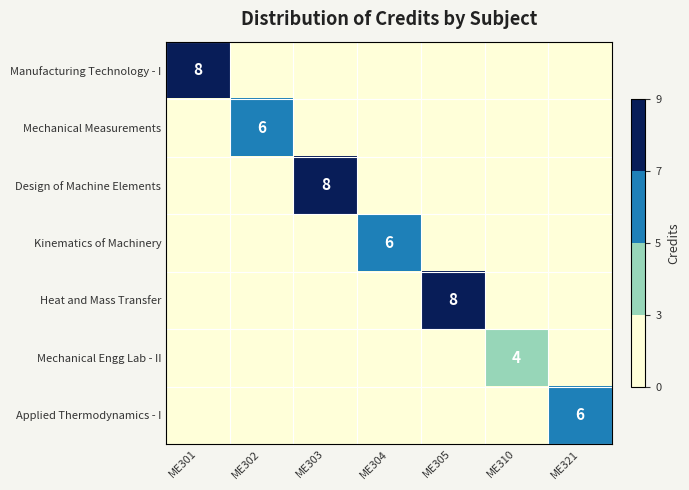

True or false: Manufacturing Technology - I has a value of 8 at ME301.

True